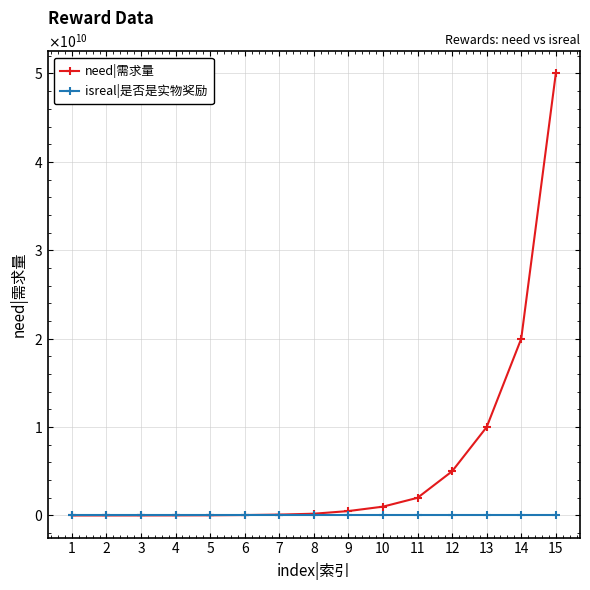

Is this an area chart (filled region under the line)?

No